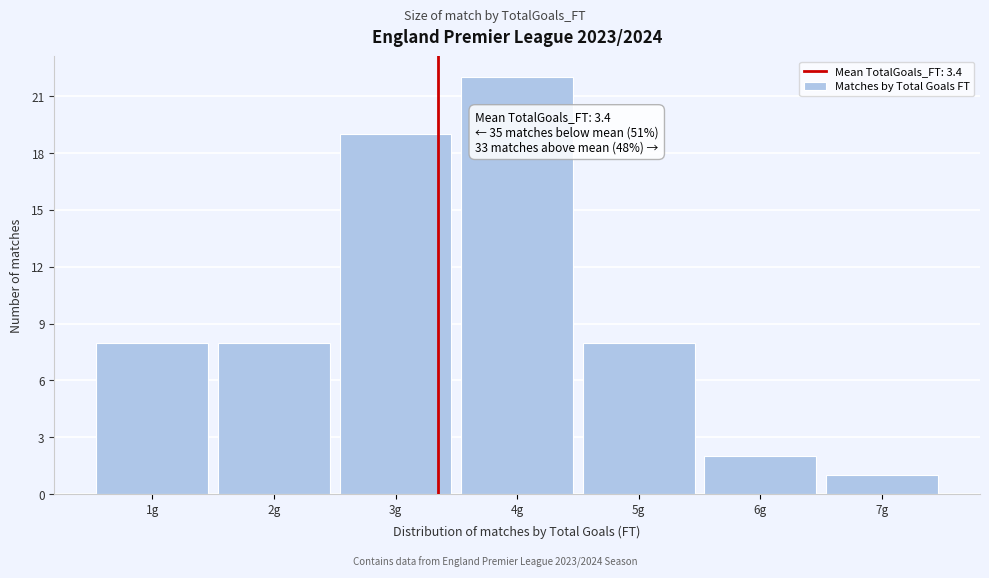

Over which range of the x-axis is the bar tallest?

3.5 to 4.5